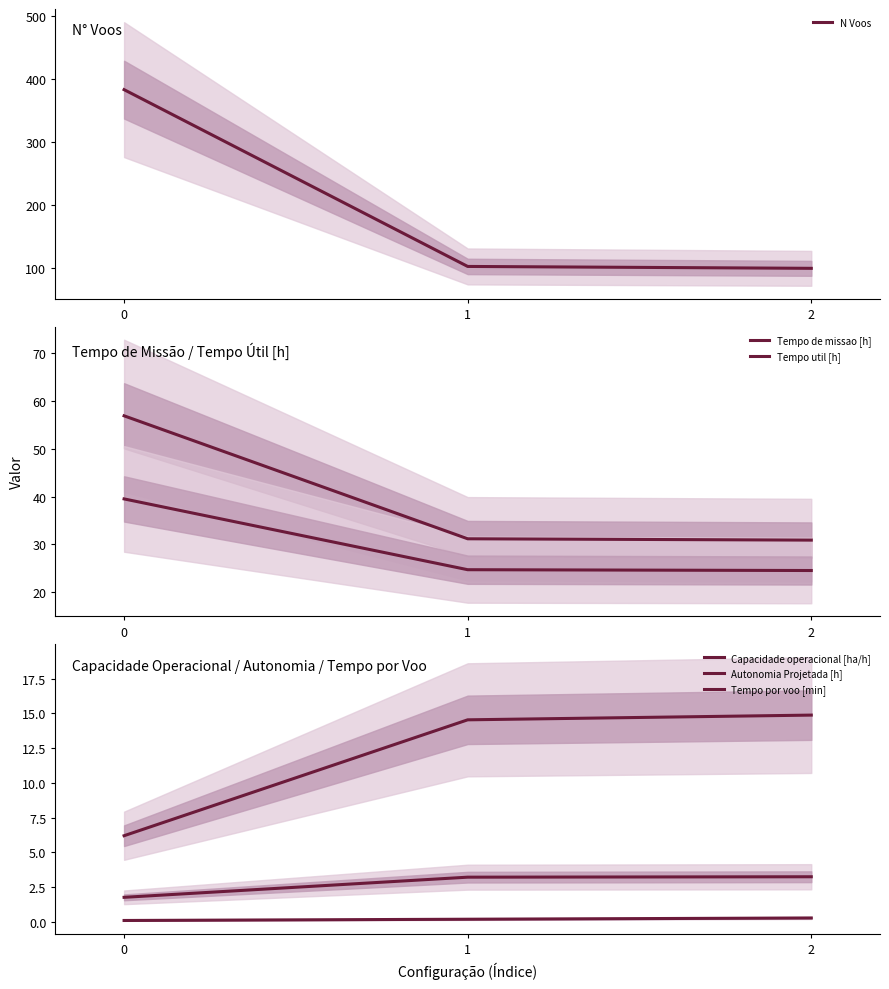

Which series has the largest total across all categories?

N Voos